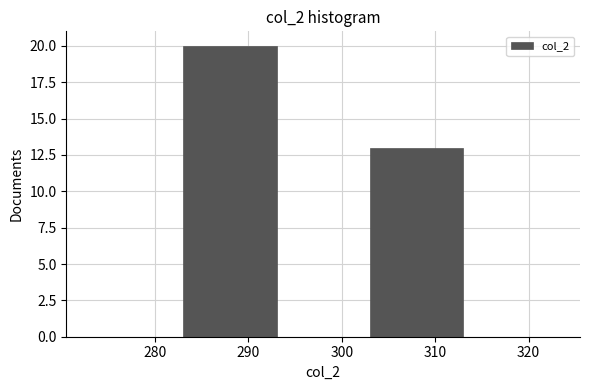

How tall is the bar that spans 303 to 313 on the x-axis? The values are not printed on the chart, so give them approximately, as read against the axis.

13